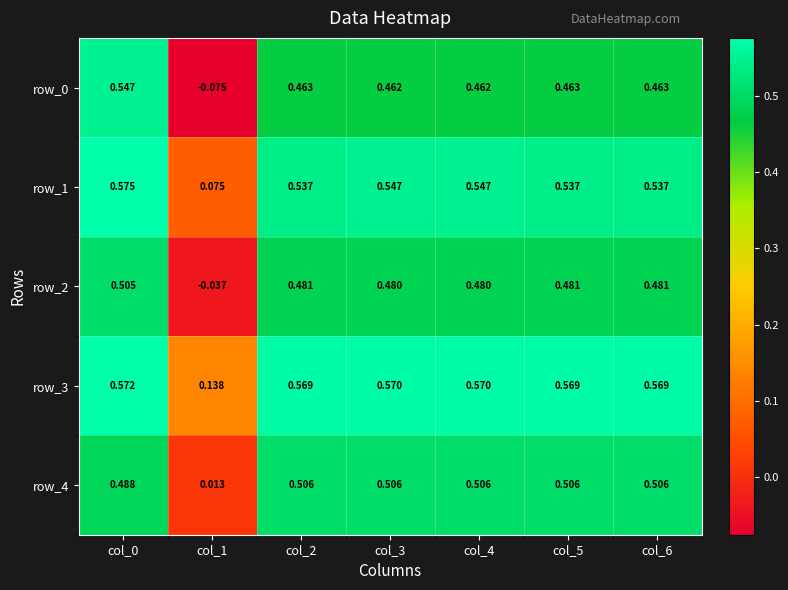

Is it true that row_0 equals 0.2 at col_3?

False